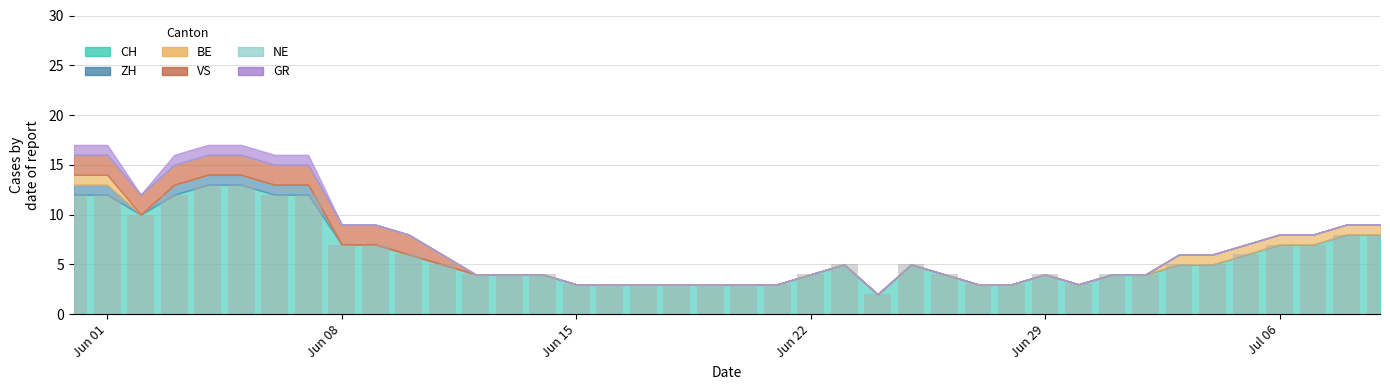

What is the maximum value shown in the chart?

13